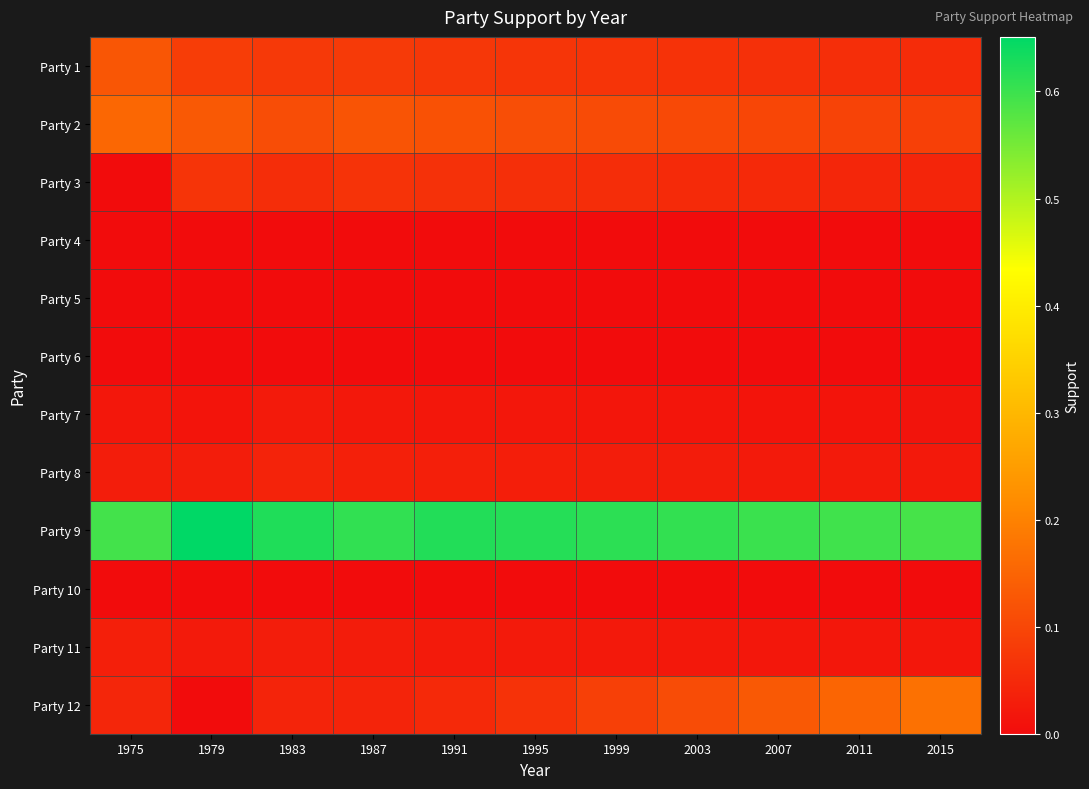

Which label corresponds to the smallest value in the chart?

1975